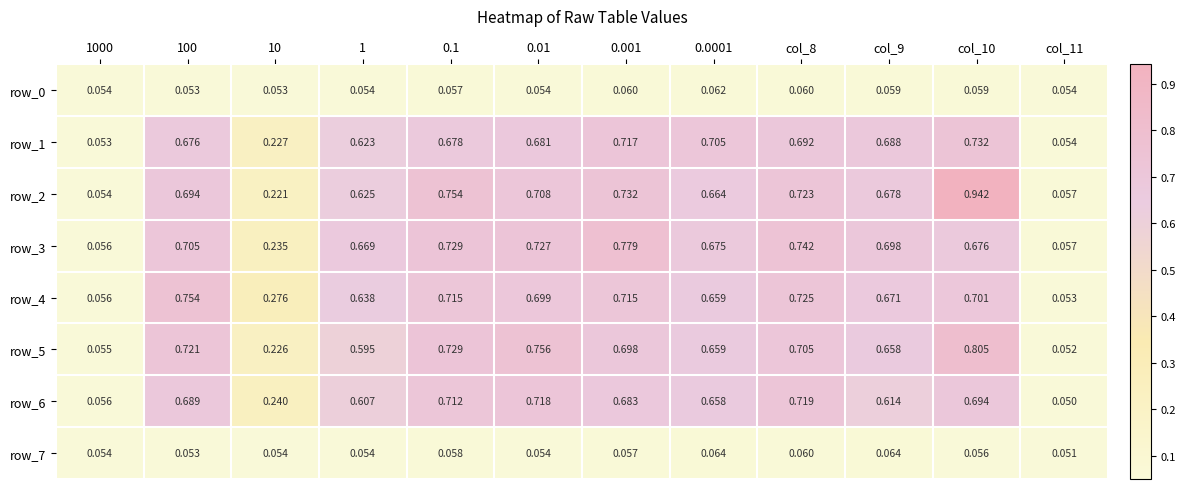

Is the value of row_2 at col_8 greater than the value of row_5 at col_9?

Yes